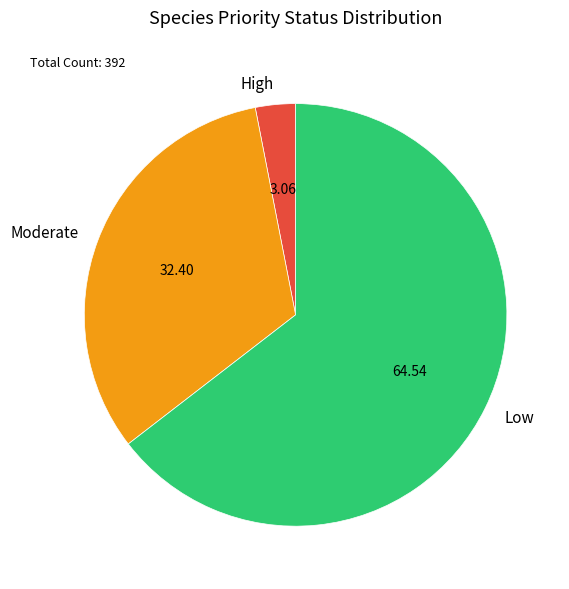

How many segments does this pie chart have?

3